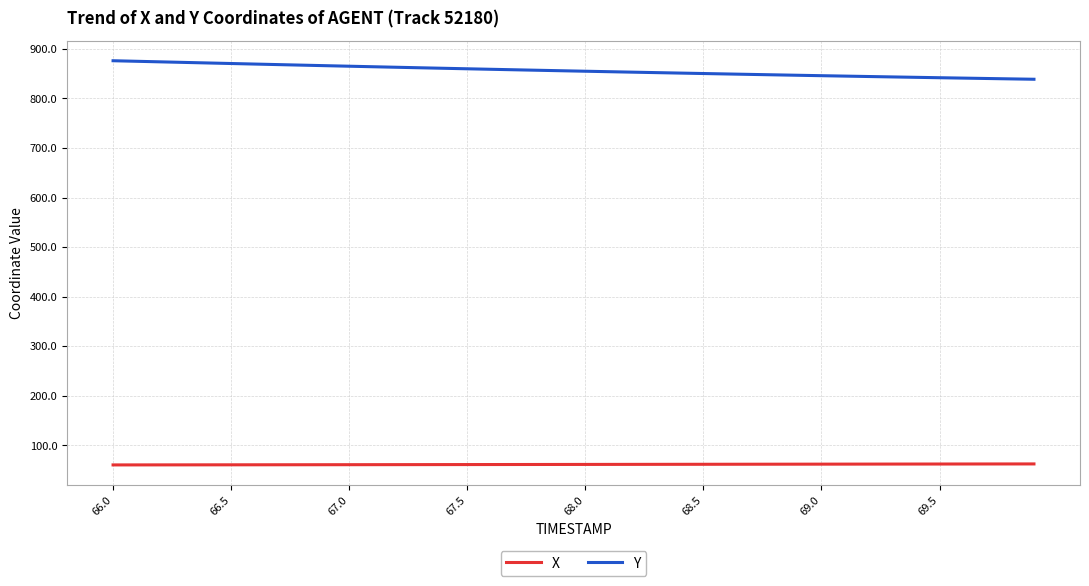

What is the highest value of the X series?

62.8